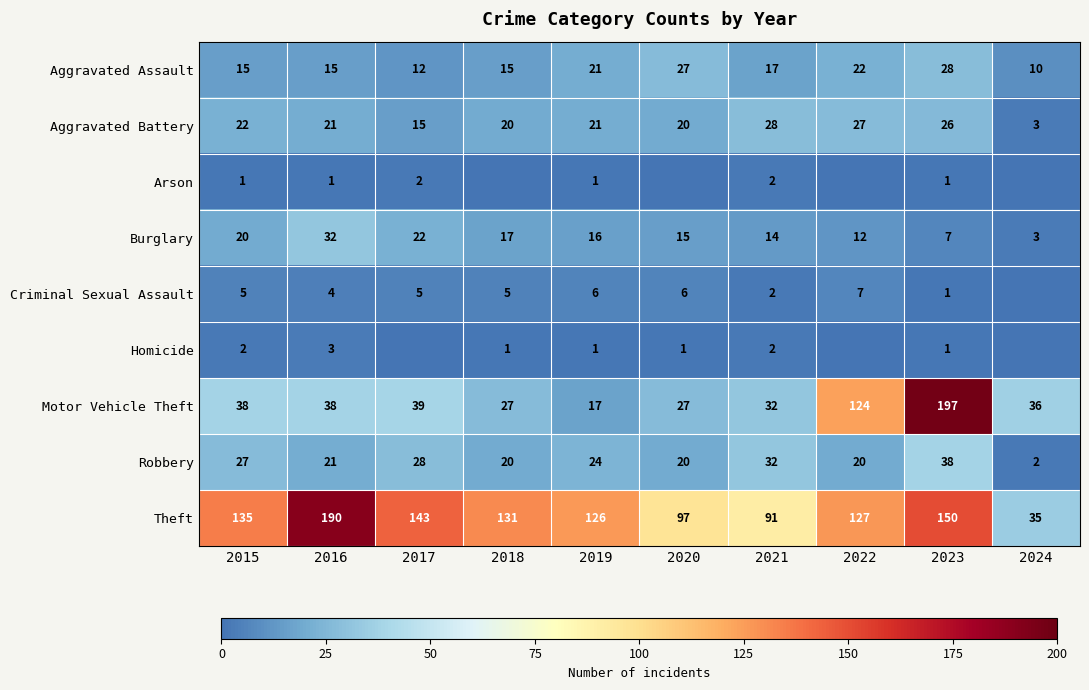

How many series are shown in this chart?

9